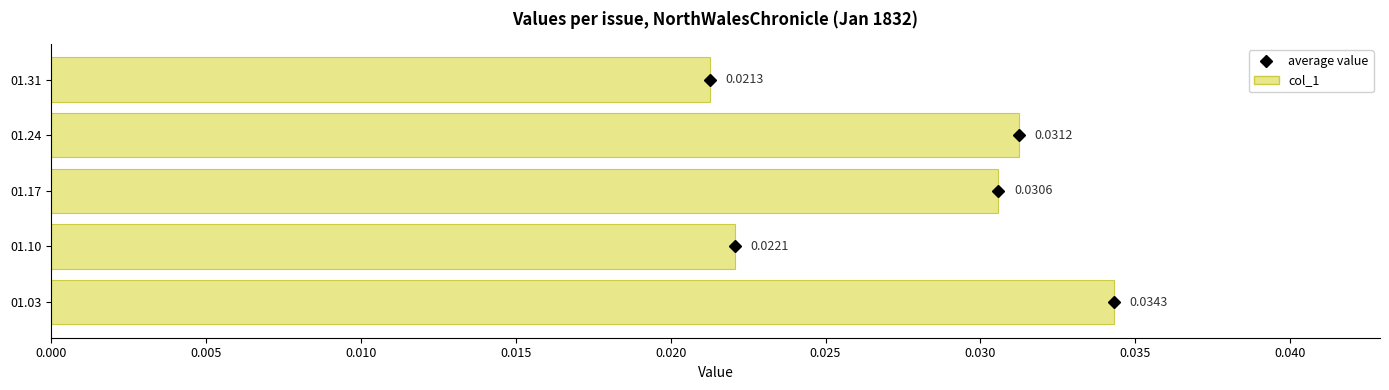

How many bars are there in total?

5